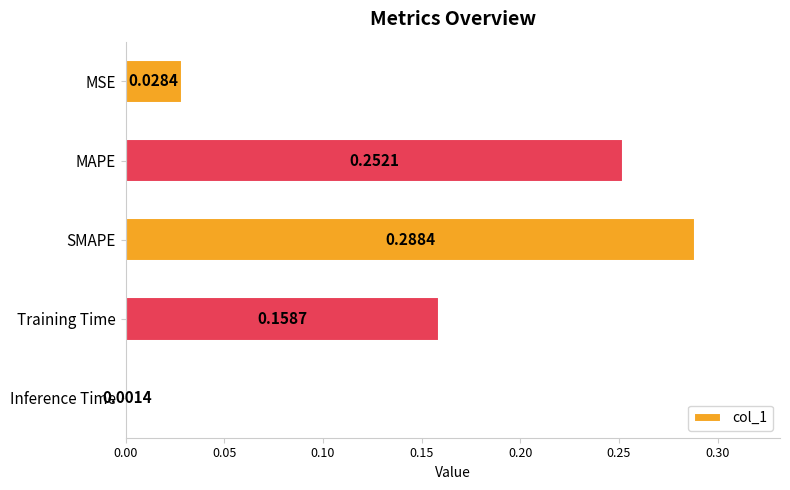

List the labels in order of value, smallest first.

Inference Time, MSE, Training Time, MAPE, SMAPE